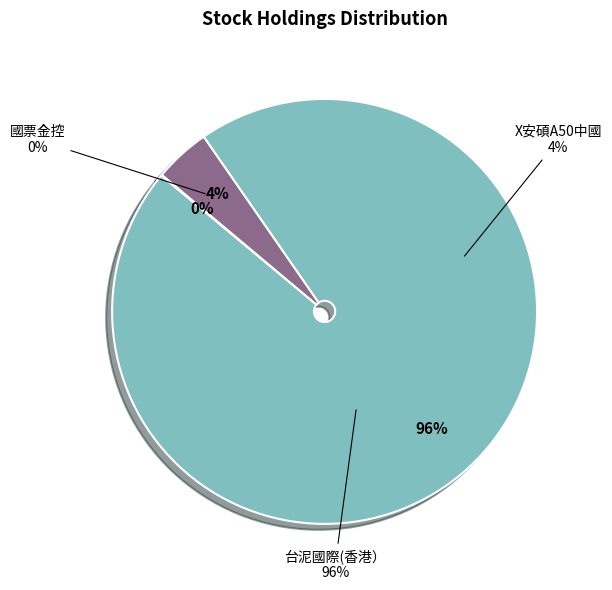

What percentage is the 台泥國際(香港） slice, to the nearest percent?

96%